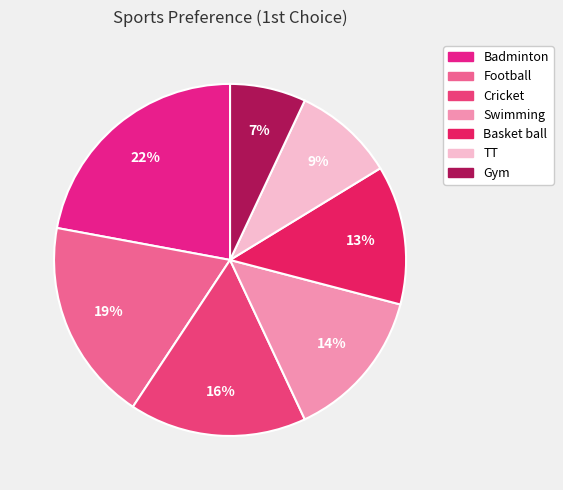

True or false: Badminton accounts for 8% of the total.

False